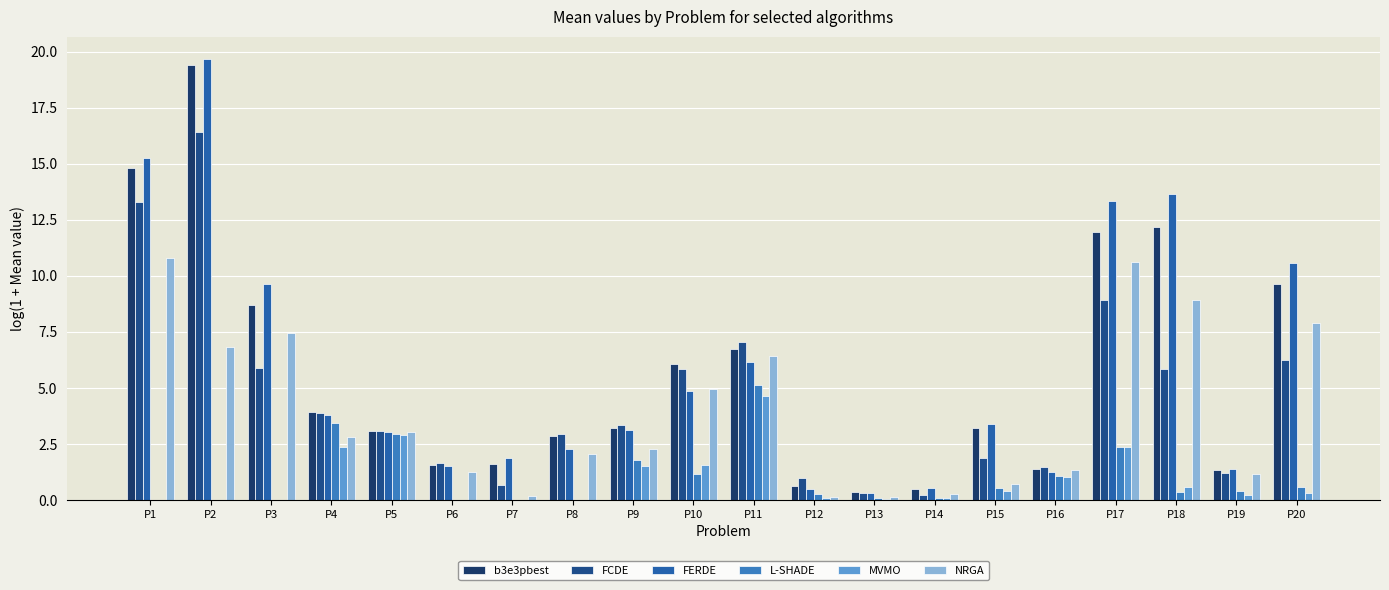

Which category has the highest value across all series?

P2